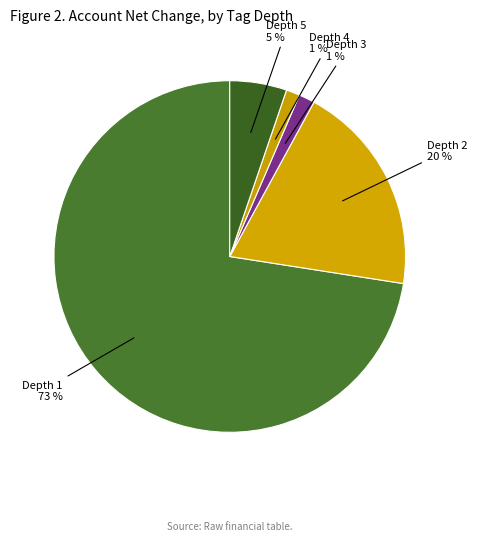

How many segments does this pie chart have?

5